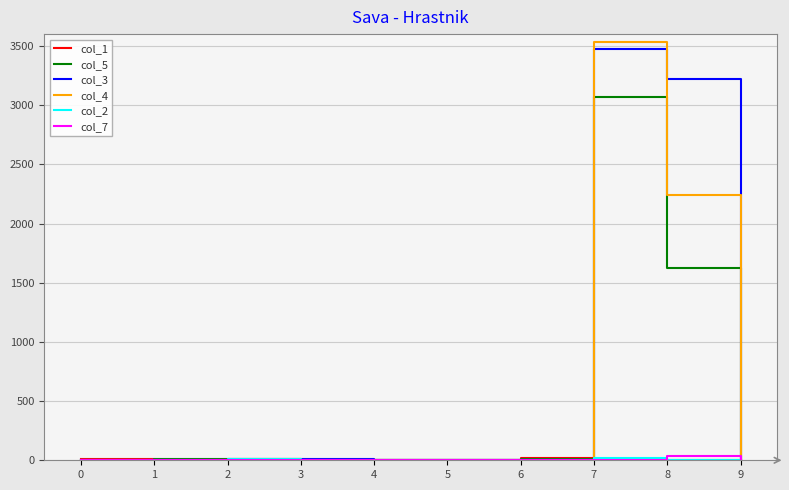

What is the difference between the second highest and minimum values in the col_5 series?

1624